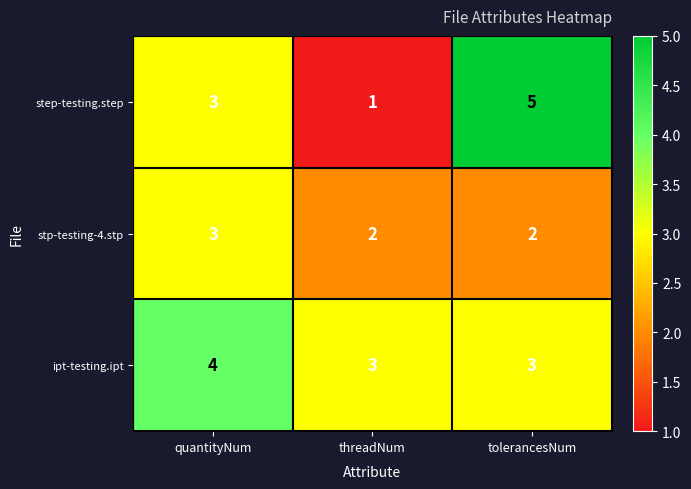

Which series has the widest spread of values?

step-testing.step